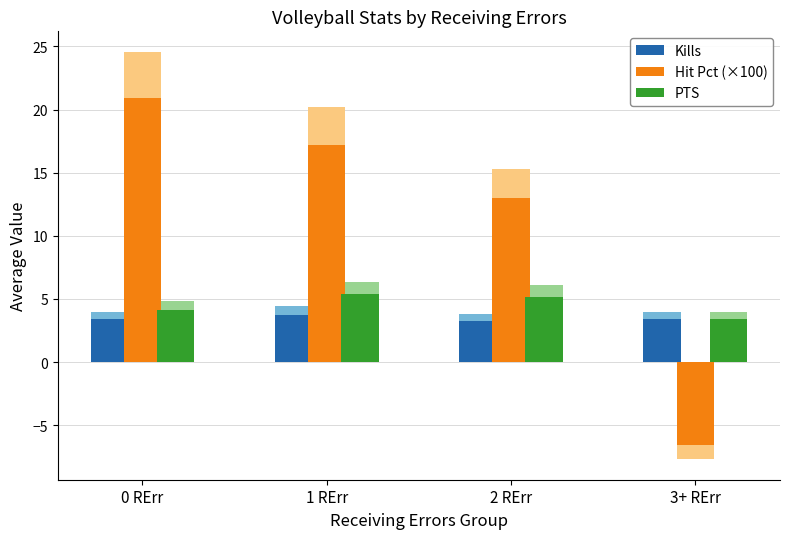

Between 1 RErr and 2 RErr, which is larger?

1 RErr